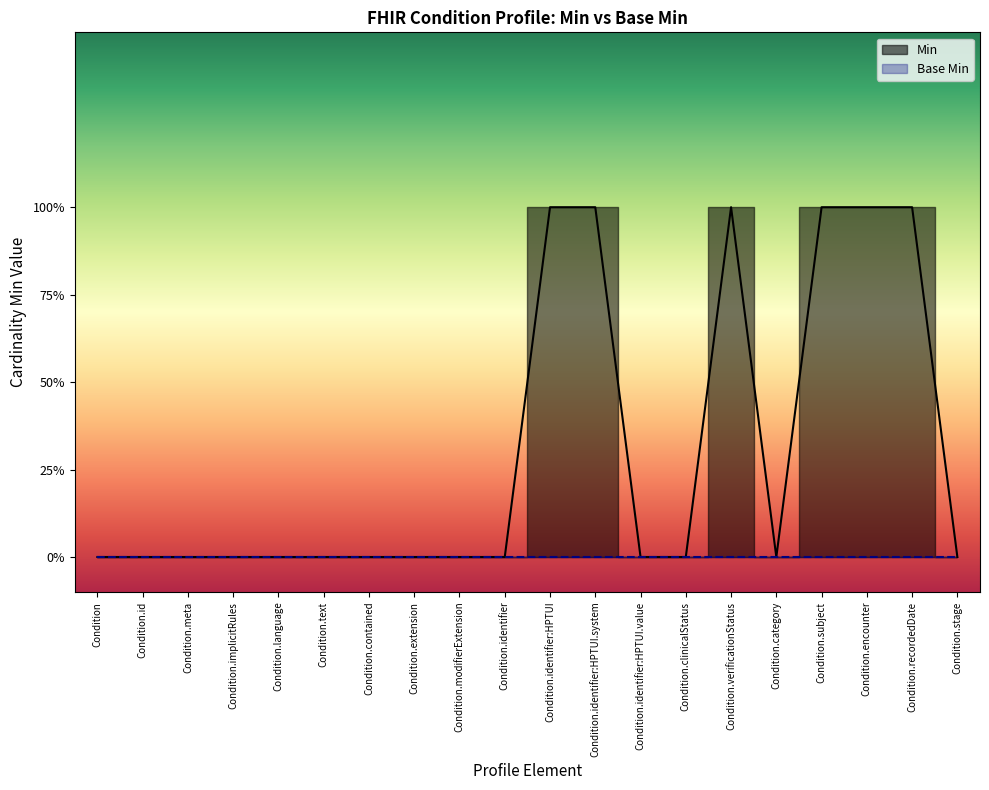

Where is the first local minimum?

Condition.category